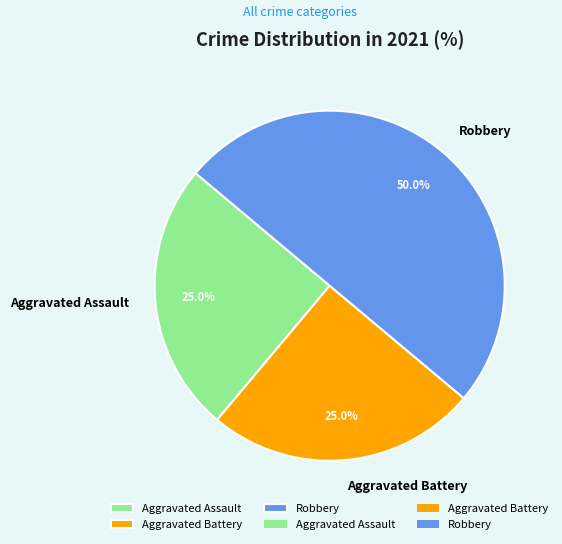

Combined, do Robbery and Aggravated Battery account for over 50%?

Yes